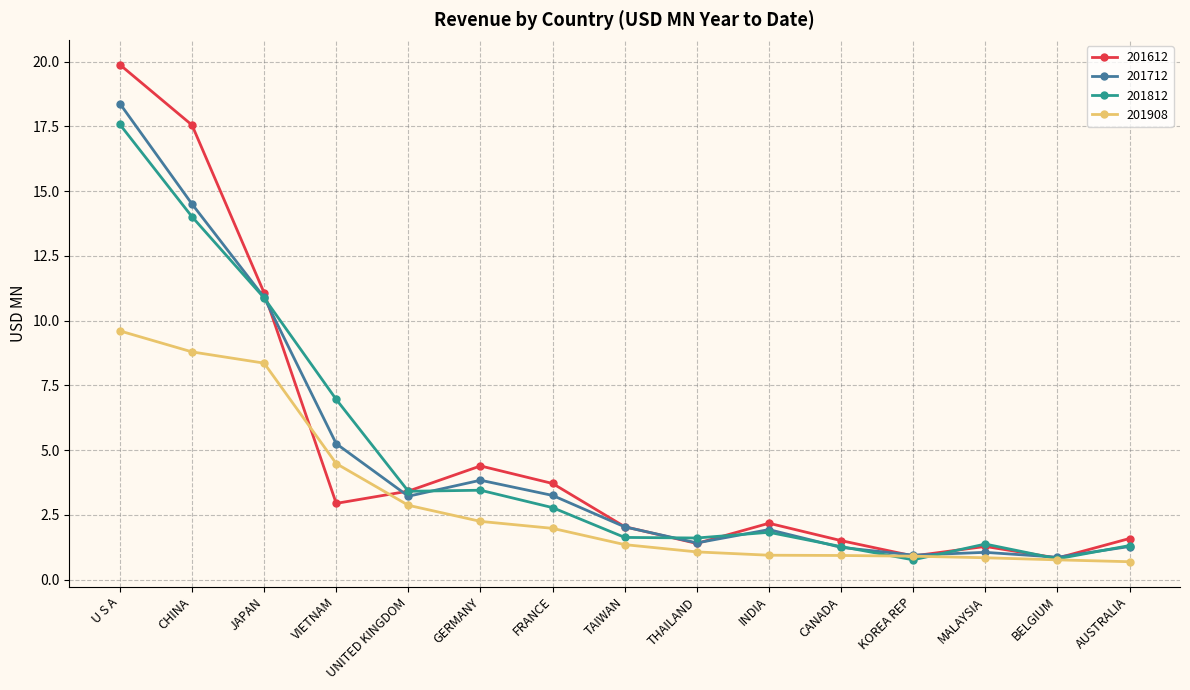

Is it true that 201908 equals 1.4 at TAIWAN?

True